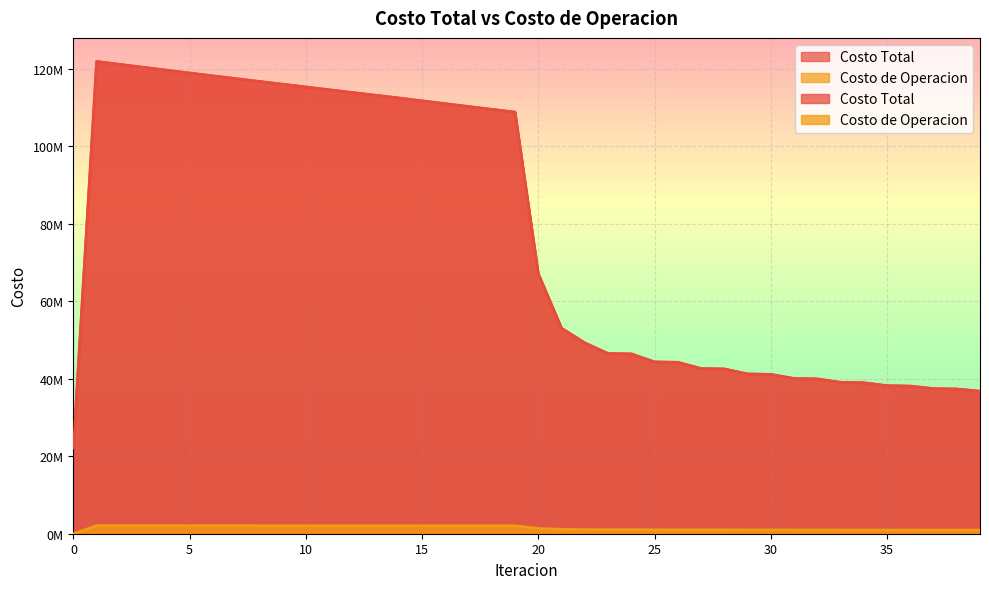

What is the difference between the highest and lowest values at 28?

41522234.3